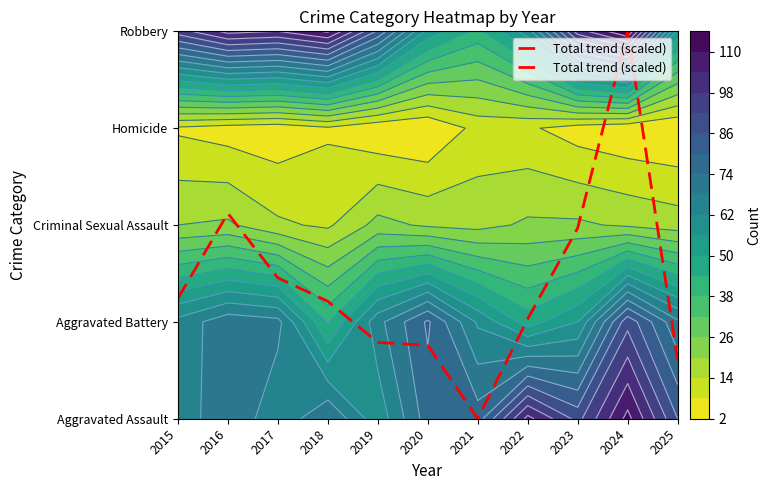

List the labels in order of value, smallest first.

2021, 2025, 2020, 2019, 2022, 2018, 2015, 2017, 2023, 2016, 2024